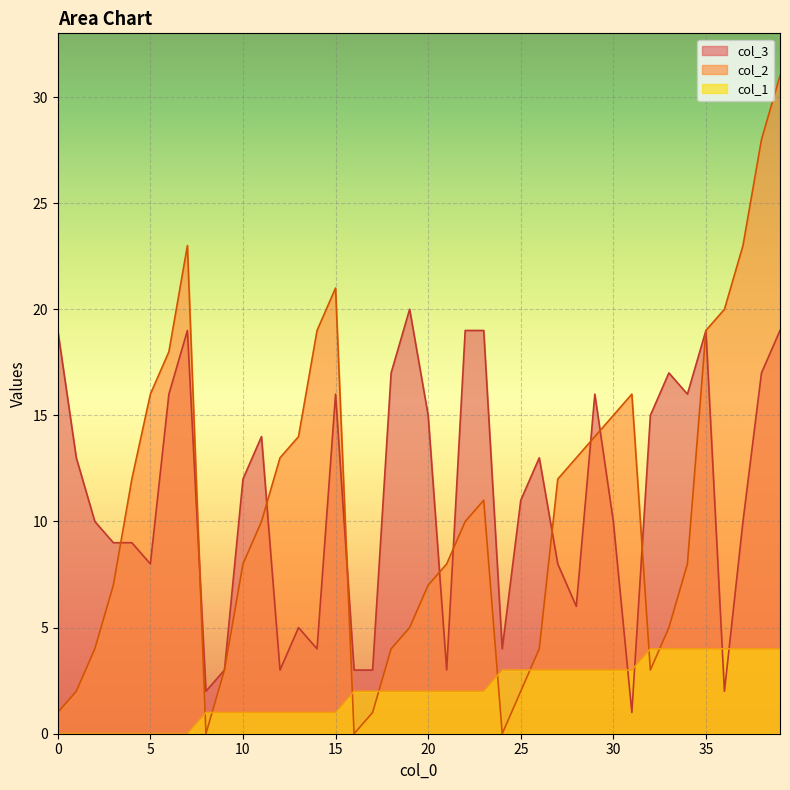

How many data points in col_2 are above 10?

19